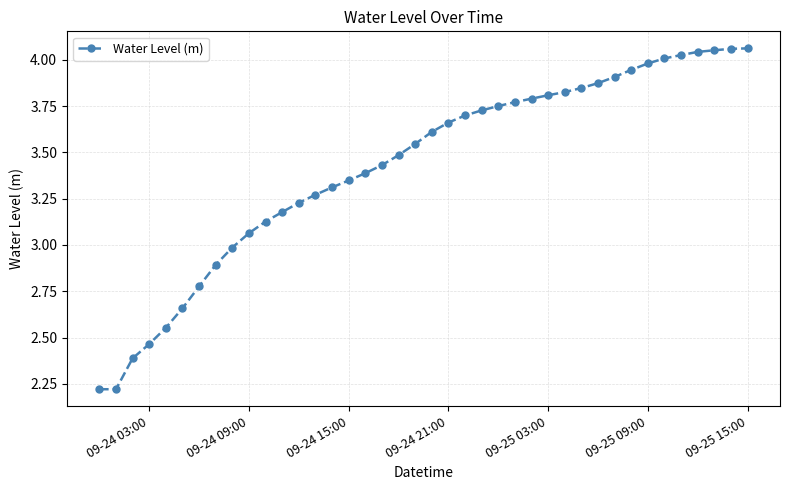

What is the difference between the maximum and minimum values?

1.8